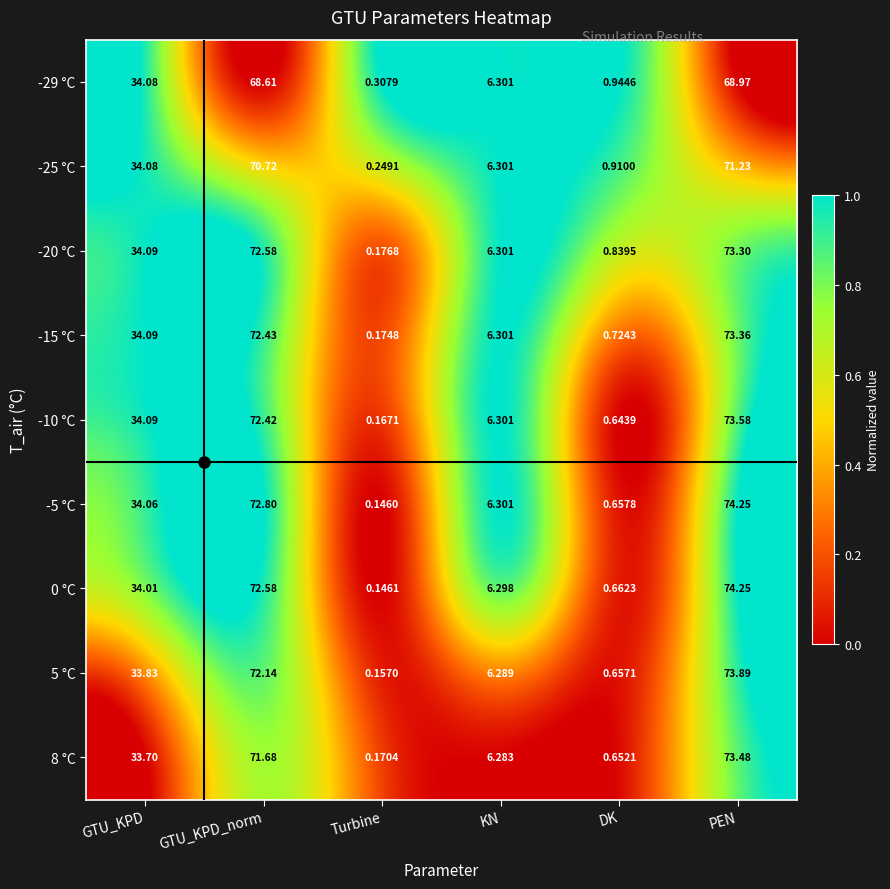

At which label is -5 °C closest to 37?

GTU_KPD